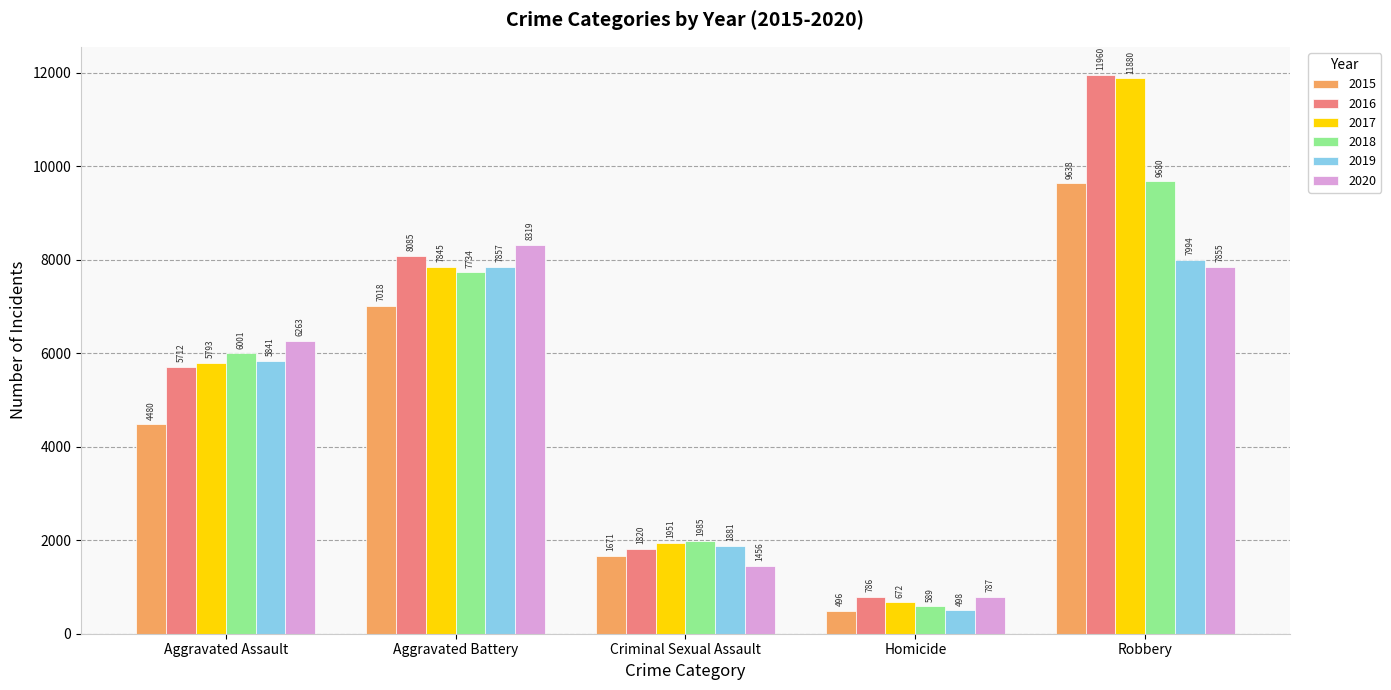

Reading left to right, what are all the values shown in this chart?

2015: 4480	7018	1671	496	9638
2016: 5712	8085	1820	786	11960
2017: 5793	7845	1951	672	11880
2018: 6001	7734	1985	589	9680
2019: 5841	7857	1881	498	7994
2020: 6263	8319	1456	787	7855